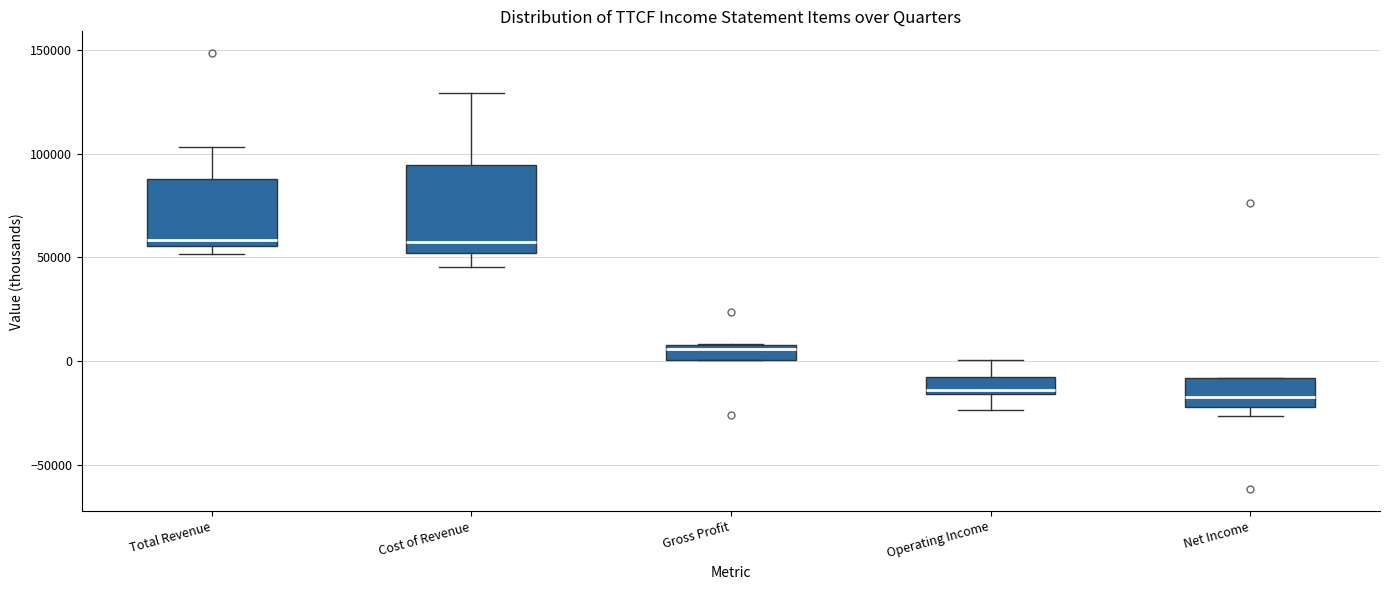

Where is the lower edge of the box for Cost of Revenue on the y-axis? The values are not printed on the chart, so give them approximately, as read against the axis.

50000